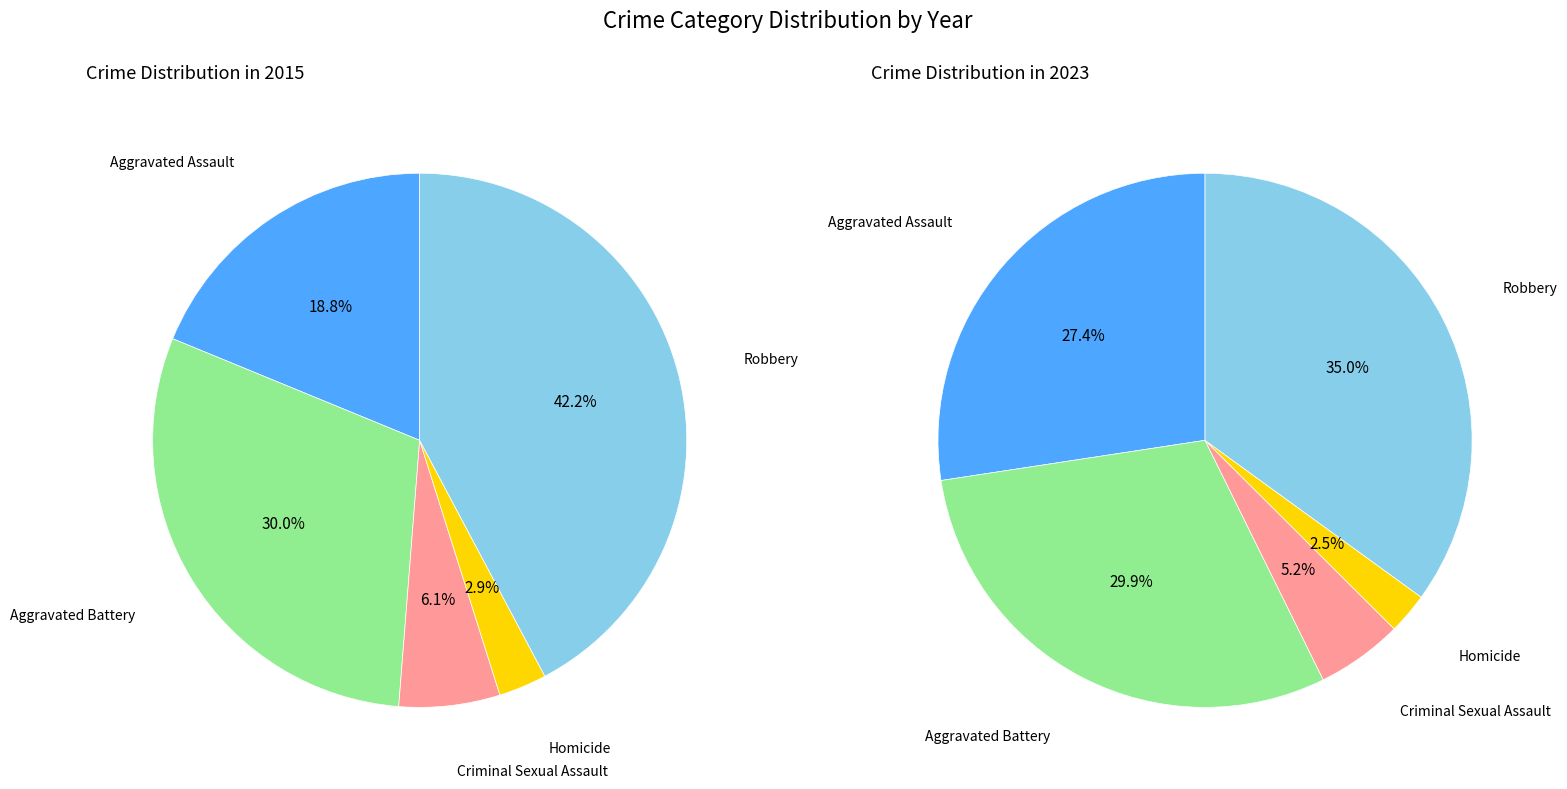

To the nearest percent, what is the difference between the values_2015 and values_2023 slice percentages?

2%